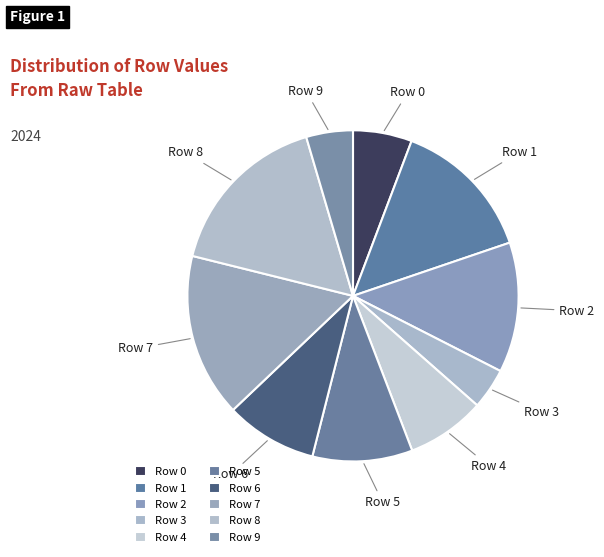

Does any single category account for the majority?

No